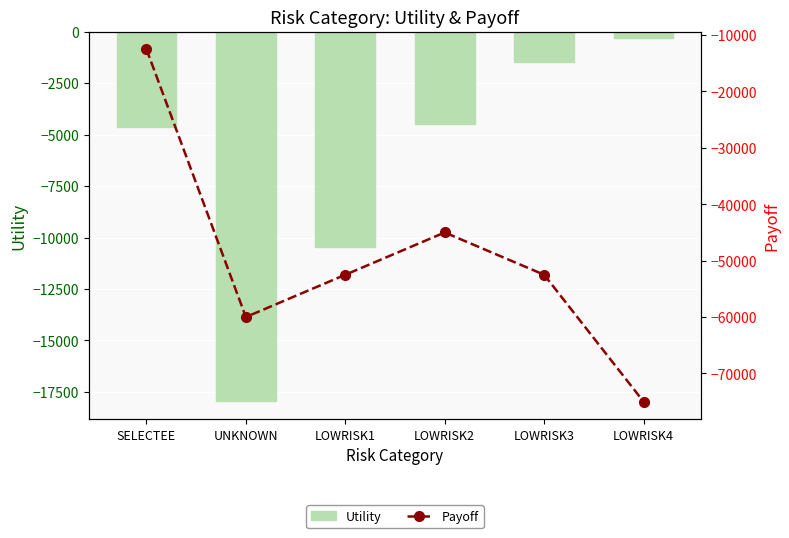

True or false: Utility has a value of -6292.8 at LOWRISK2.

False